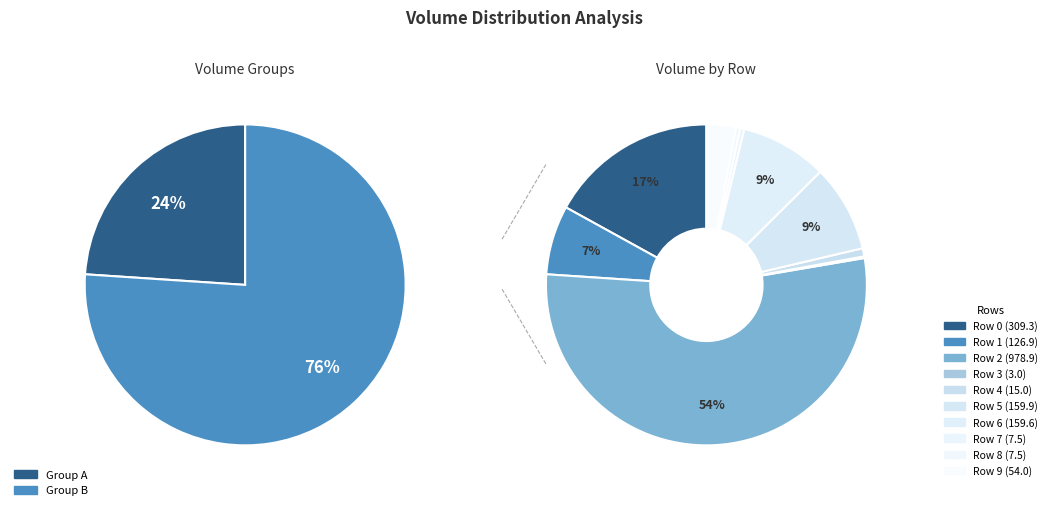

How many slices are in this pie chart?

10